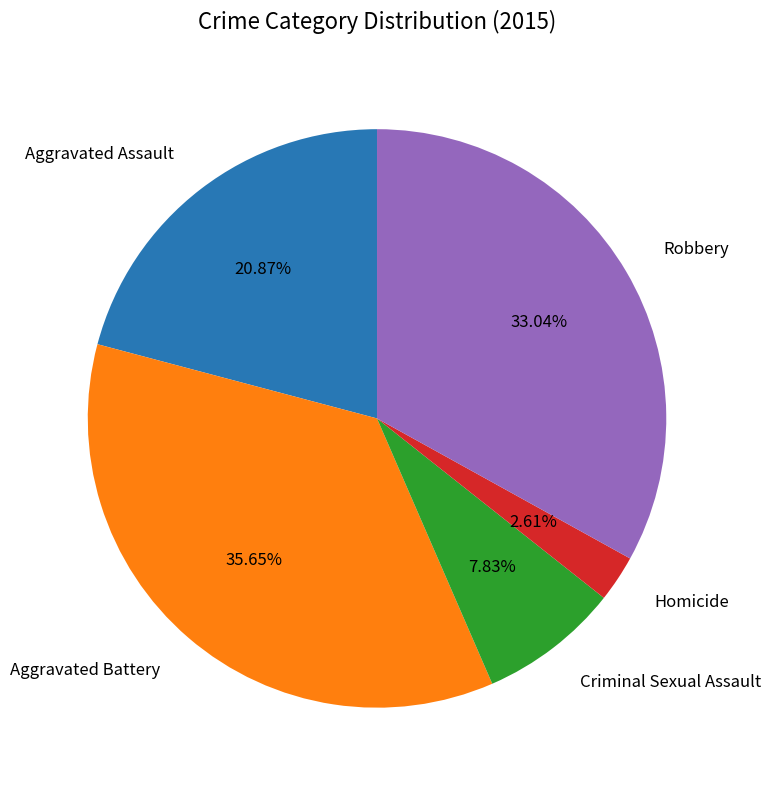

Does any single category account for the majority?

No